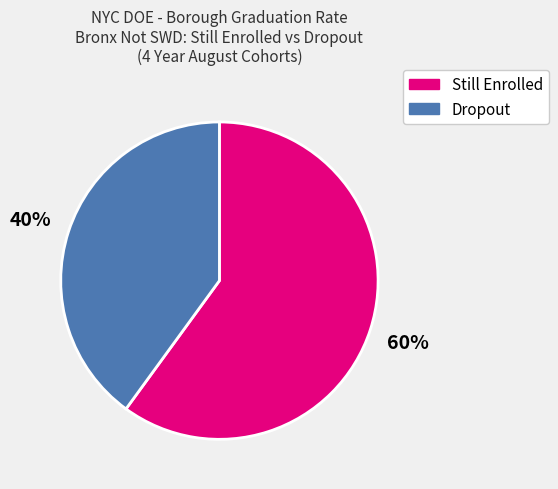

Is there any slice that represents more than half of the pie?

Yes